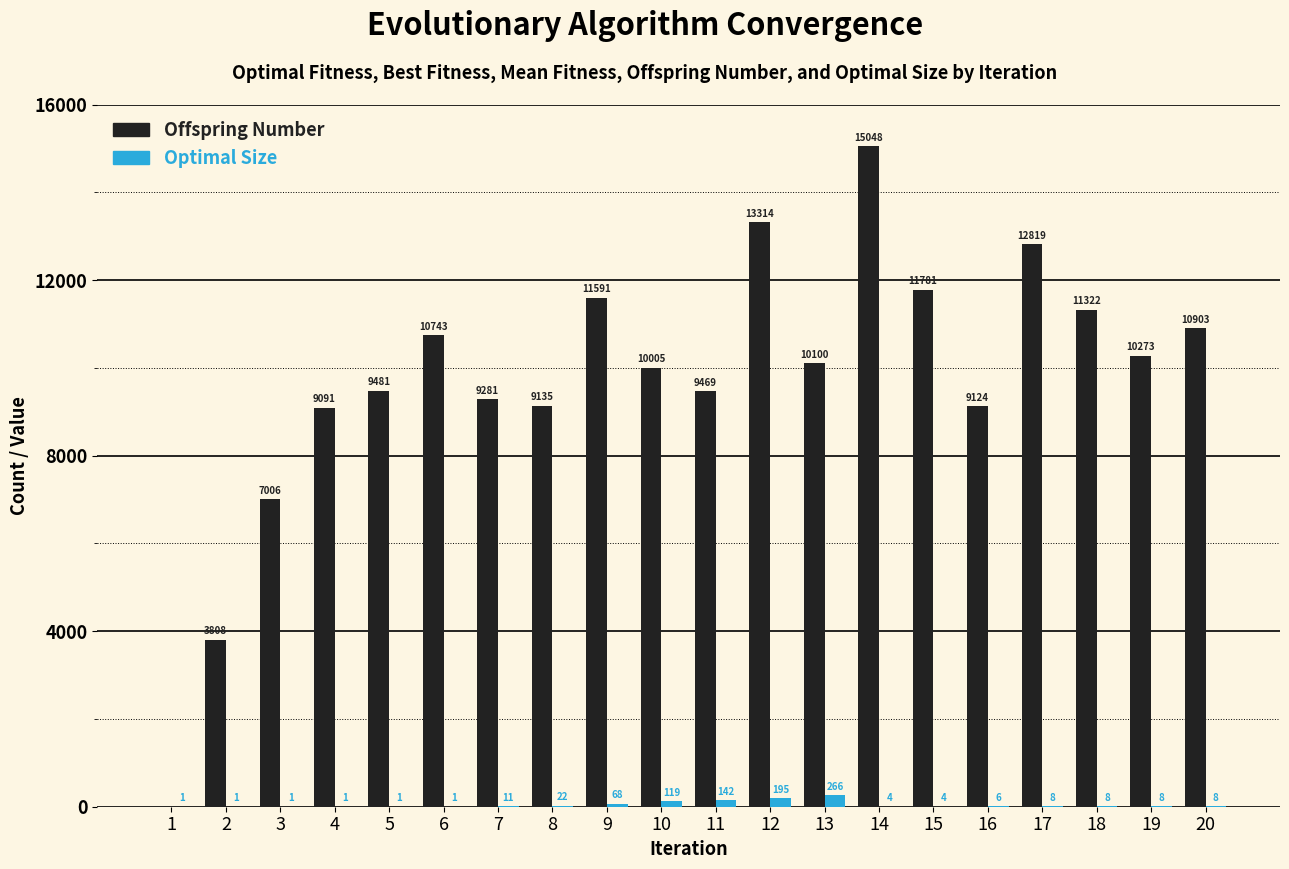

Reading left to right, list all the values displayed in this chart.

Offspring Number: 1=0	2=3808	3=7006	4=9091	5=9481	6=10743	7=9281	8=9135	9=11591	10=10005	11=9469	12=13314	13=10100	14=15048	15=11781	16=9124	17=12819	18=11322	19=10273	20=10903
Optimal Size: 1=1	2=1	3=1	4=1	5=1	6=1	7=11	8=22	9=68	10=119	11=142	12=195	13=266	14=4	15=4	16=6	17=8	18=8	19=8	20=8